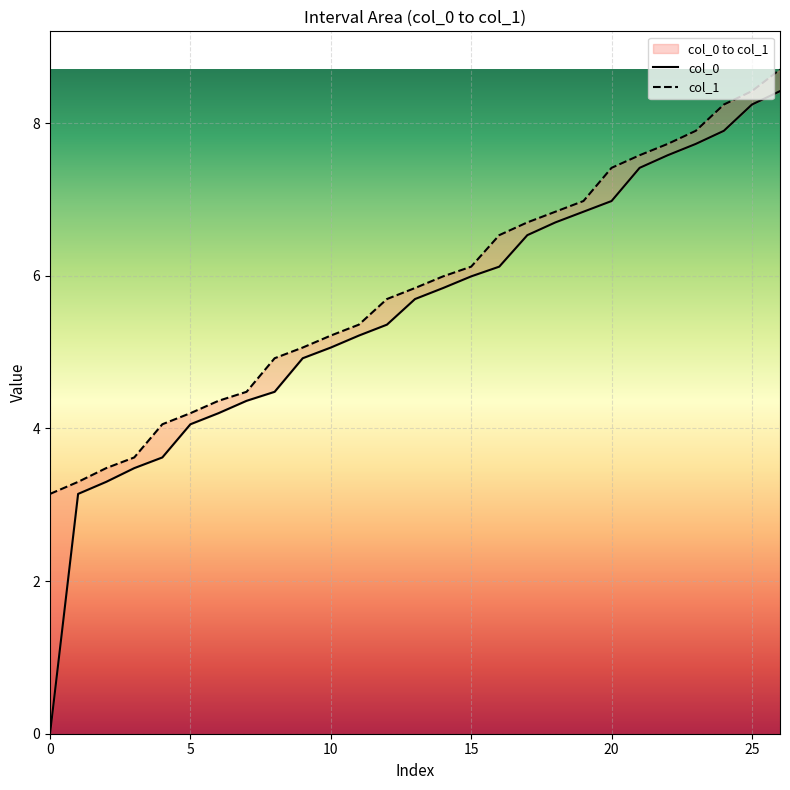

Is it true that col_0 equals 10.6 at 1?

False